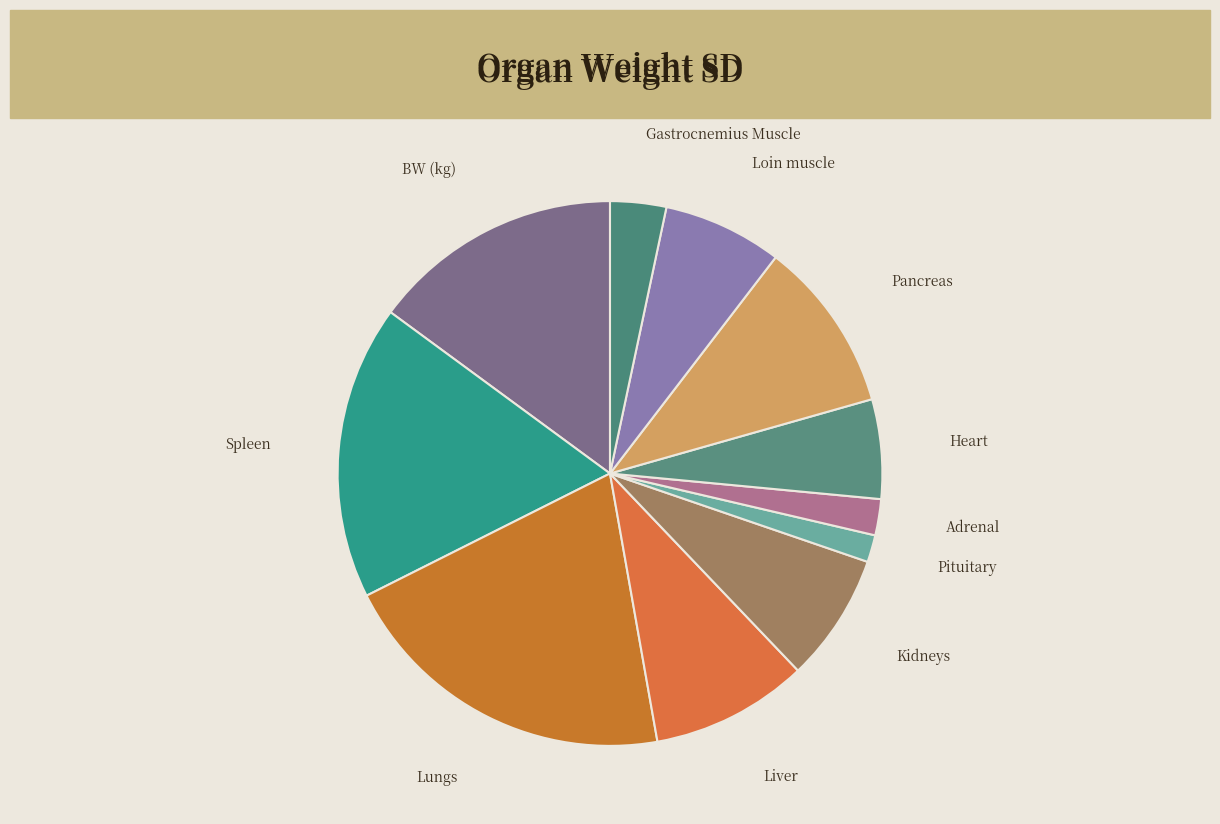

Which slice is the smallest?

Pituitary